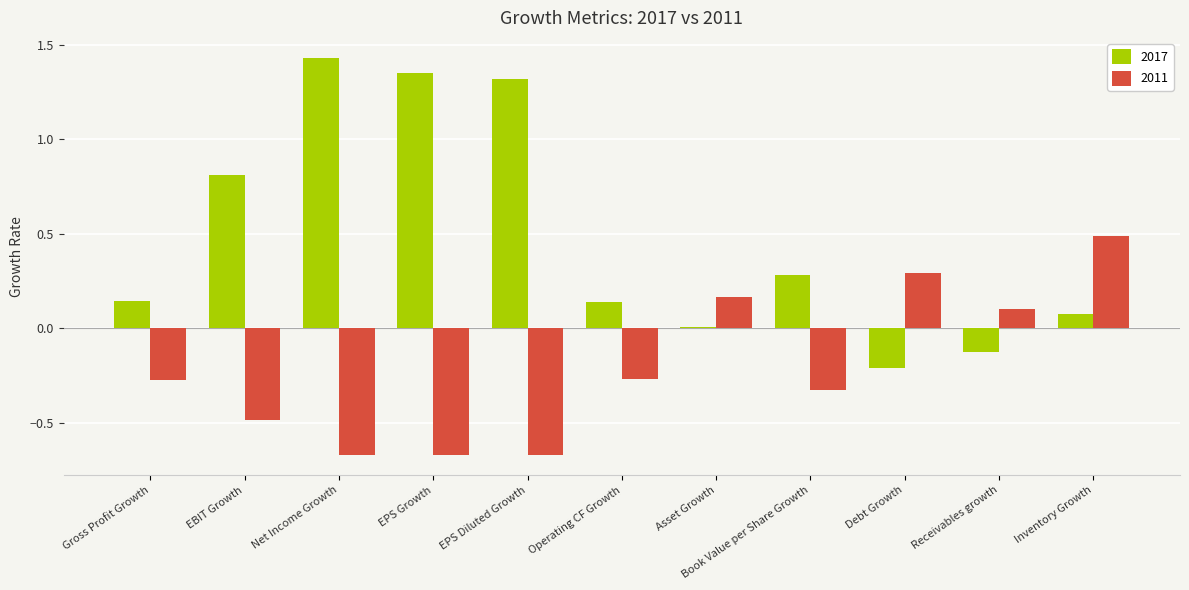

What position from the right is Asset Growth?

5